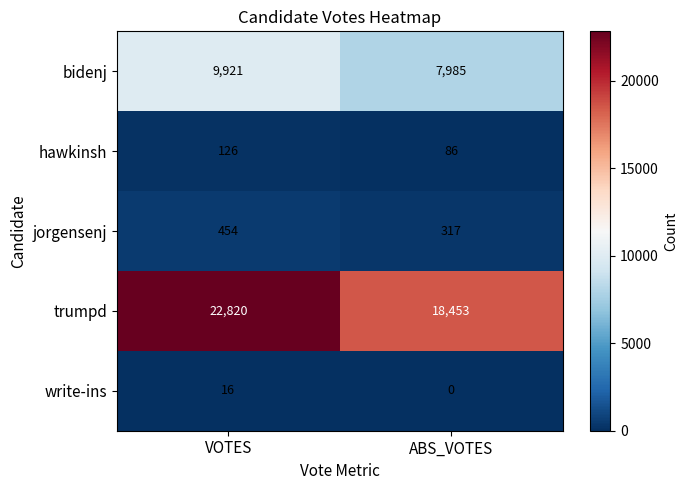

What is the sum of the jorgensenj values at VOTES and ABS_VOTES?

771